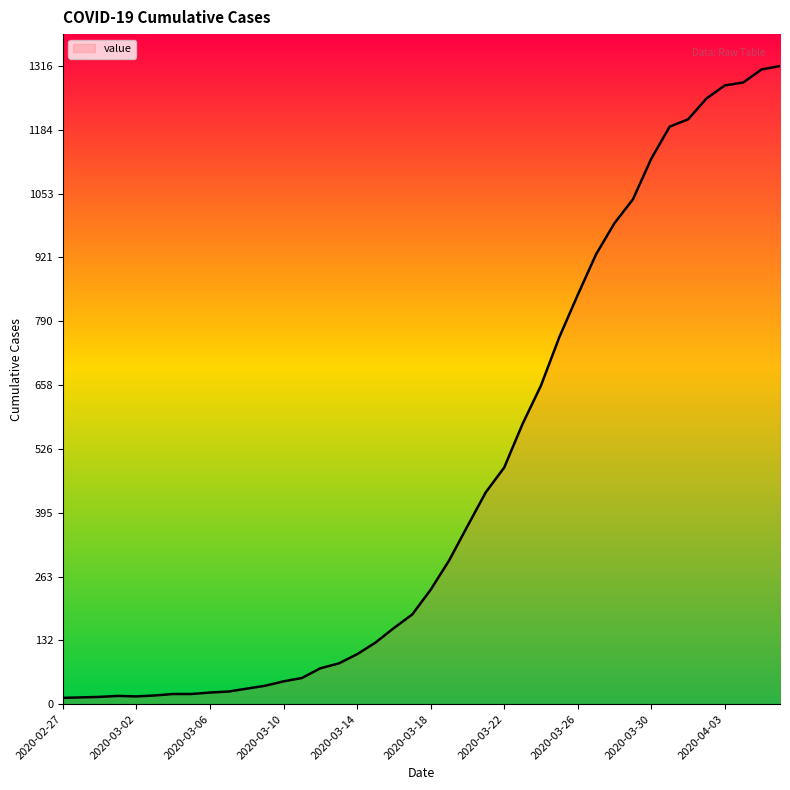

What is the difference between the maximum and minimum values?

1303